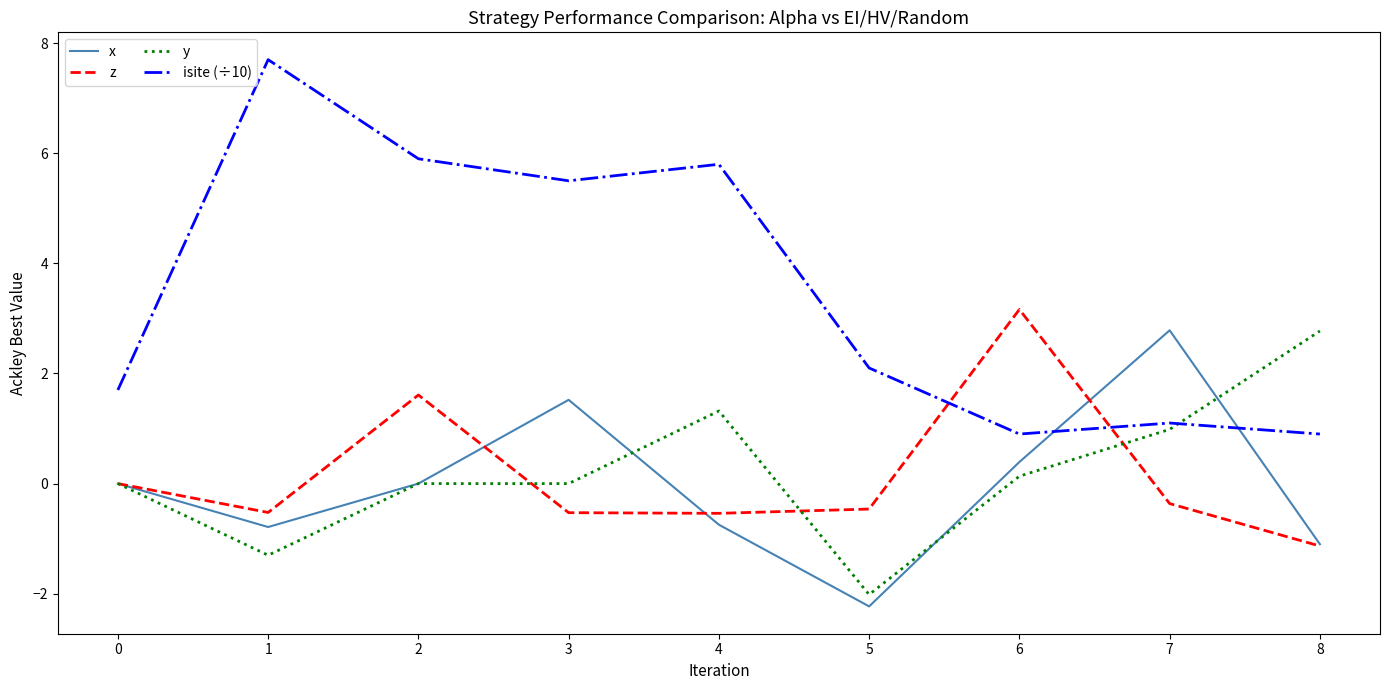

Rank the series at 1 from highest to lowest value.

isite (÷10), z, x, y